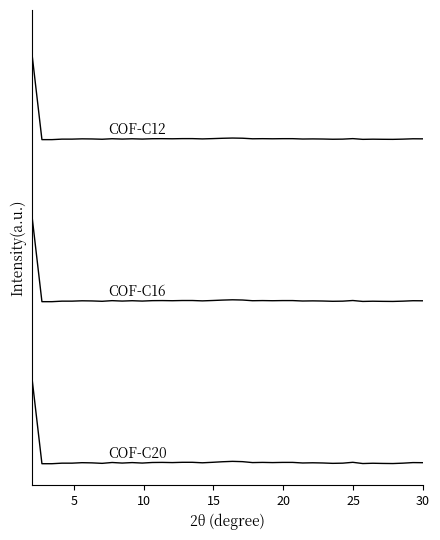

Does the chart display data point markers on the line(s)?

No